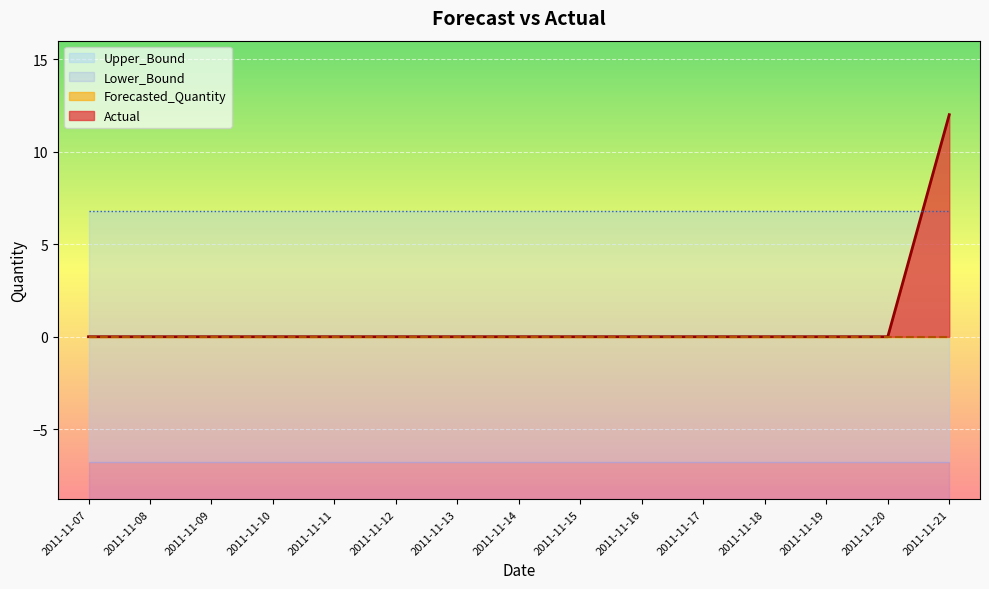

True or false: Actual has more than 0 interior local peaks.

False